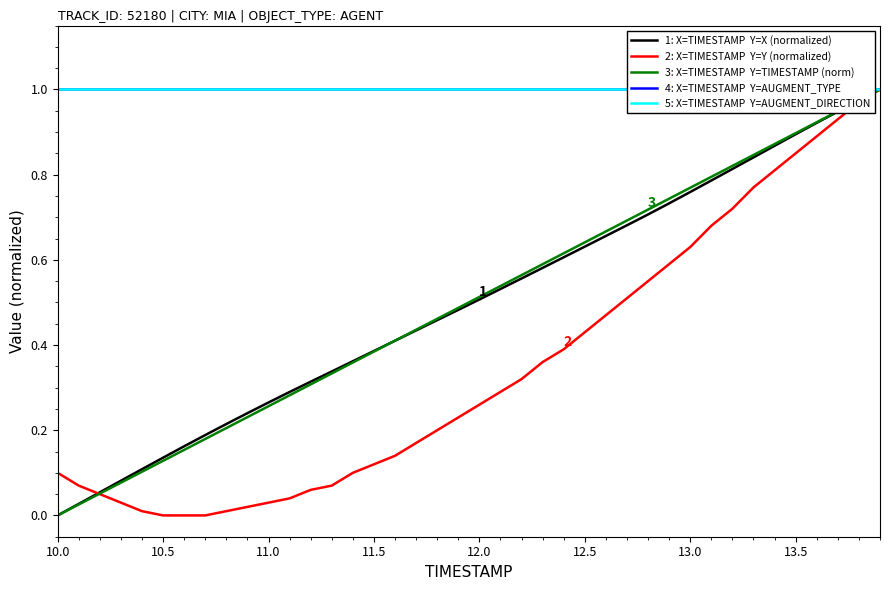

Which series has the largest total across all categories?

4: X=TIMESTAMP  Y=AUGMENT_TYPE